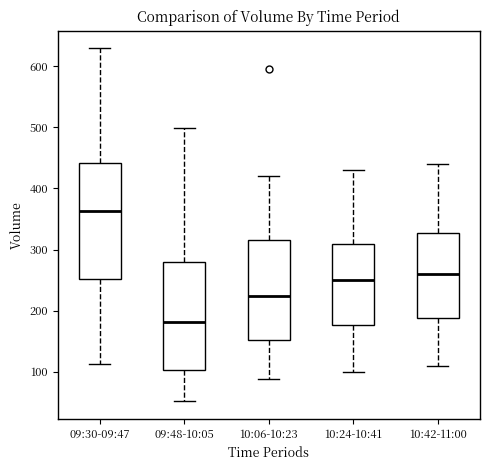

Comparing the boxes themselves (not the whiskers), which one is the tallest?

09:30-09:47